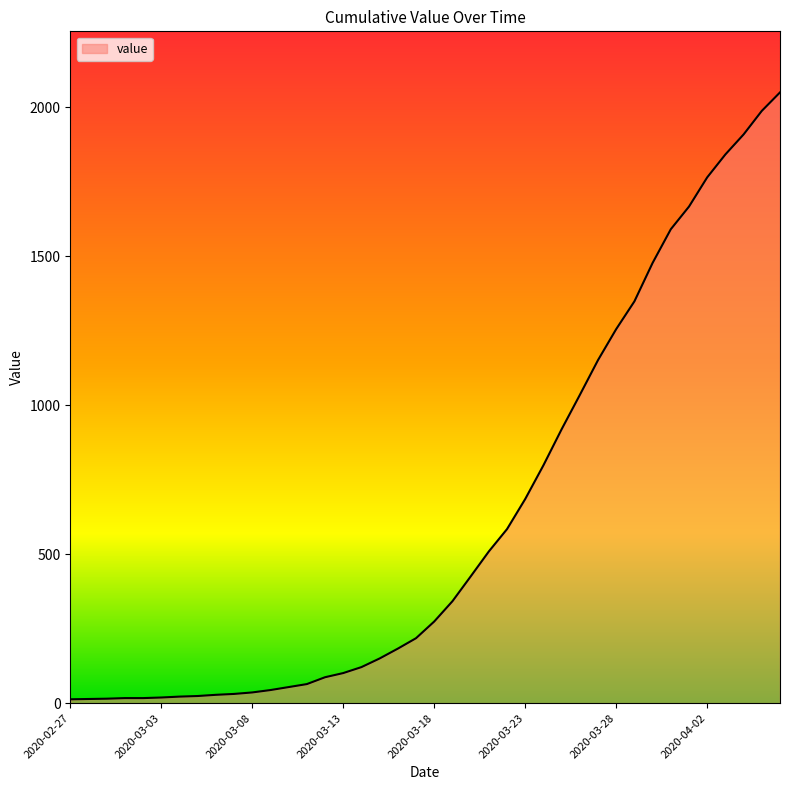

What is the maximum value shown in the chart?

2049